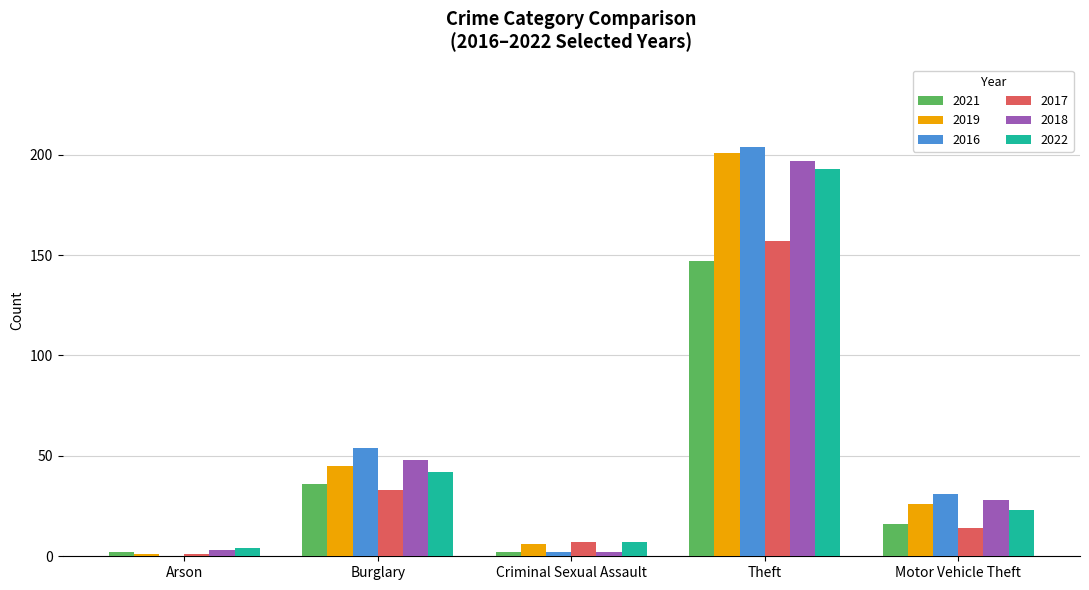

Reading left to right, transcribe all the data shown in this chart.

2021: 2	36	2	147	16
2019: 1	45	6	201	26
2016: 0	54	2	204	31
2017: 1	33	7	157	14
2018: 3	48	2	197	28
2022: 4	42	7	193	23